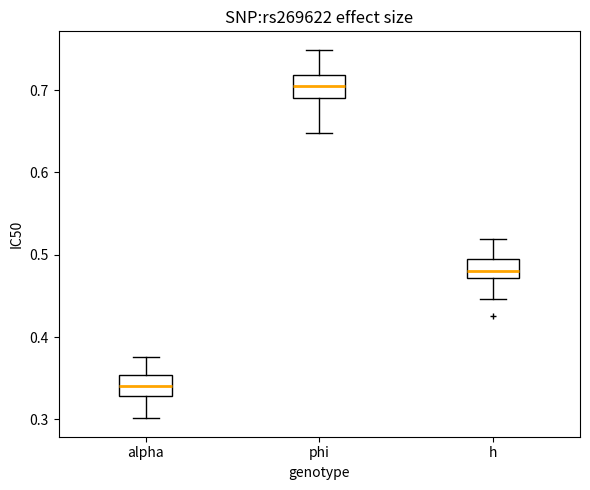

Which box's median line is the lowest?

alpha